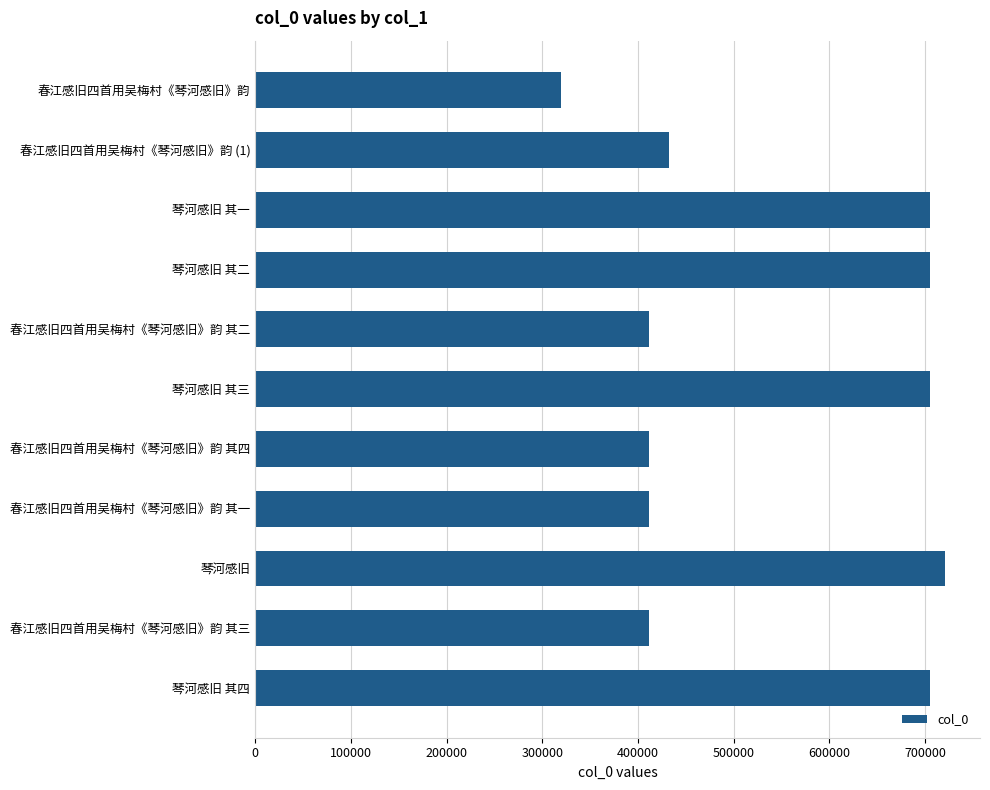

The value at 春江感旧四首用吴梅村《琴河感旧》韵 其一 is 691164. True or false?

False